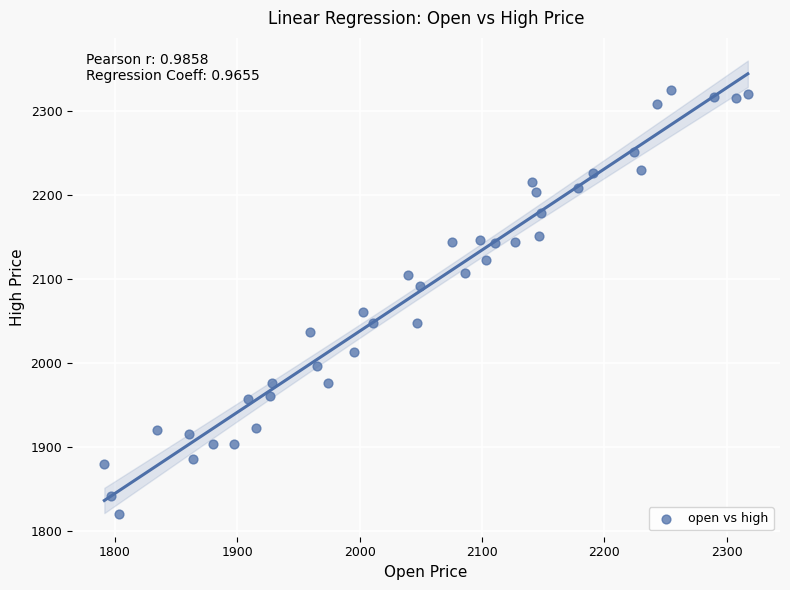

What is the range of X values (max minus min)?

526.1